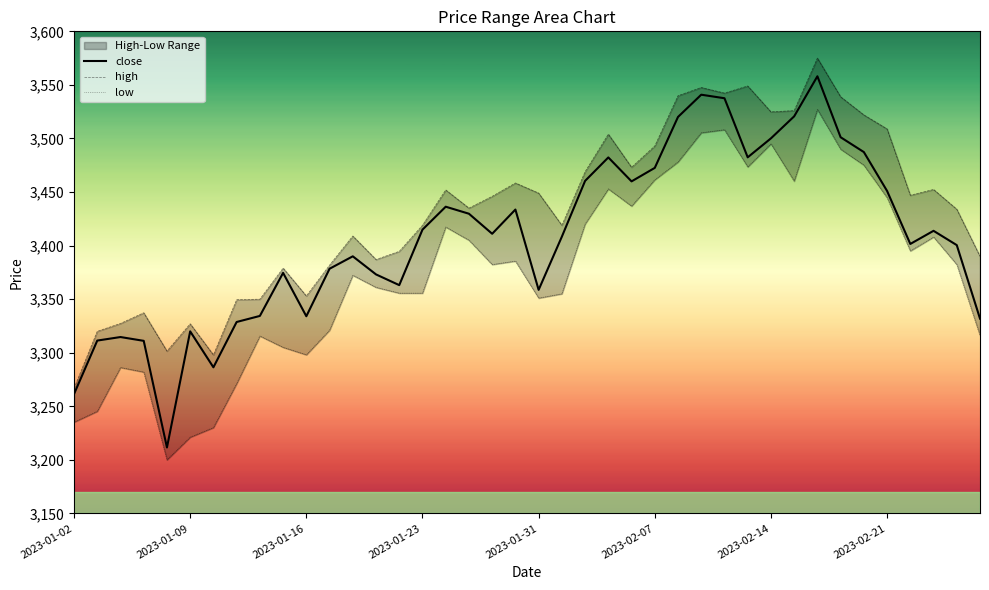

What is the maximum value for close?

3558.1